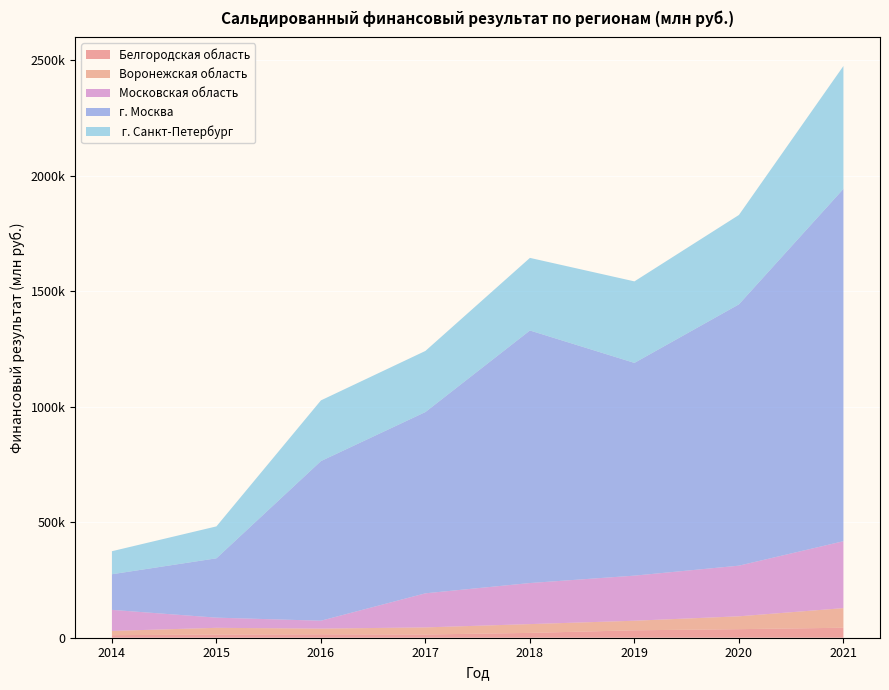

Reading left to right, what are all the values shown in this chart?

Белгородская область: 2014=11142	2015=13768	2016=14944	2017=13964	2018=20891	2019=32143	2020=37047	2021=43213
Воронежская область: 2014=18296	2015=29067	2016=24486	2017=30696	2018=38069	2019=41376	2020=55675	2021=84874
Московская область: 2014=91139	2015=44114	2016=34210	2017=147623	2018=177812	2019=195241	2020=219246	2021=289664
г. Москва: 2014=154243	2015=256820	2016=690986	2017=784713	2018=1093186	2019=920924	2020=1131213	2021=1525188
 г. Санкт-Петербург: 2014=99654	2015=138192	2016=262844	2017=264524	2018=314315	2019=352900	2020=386890	2021=532023